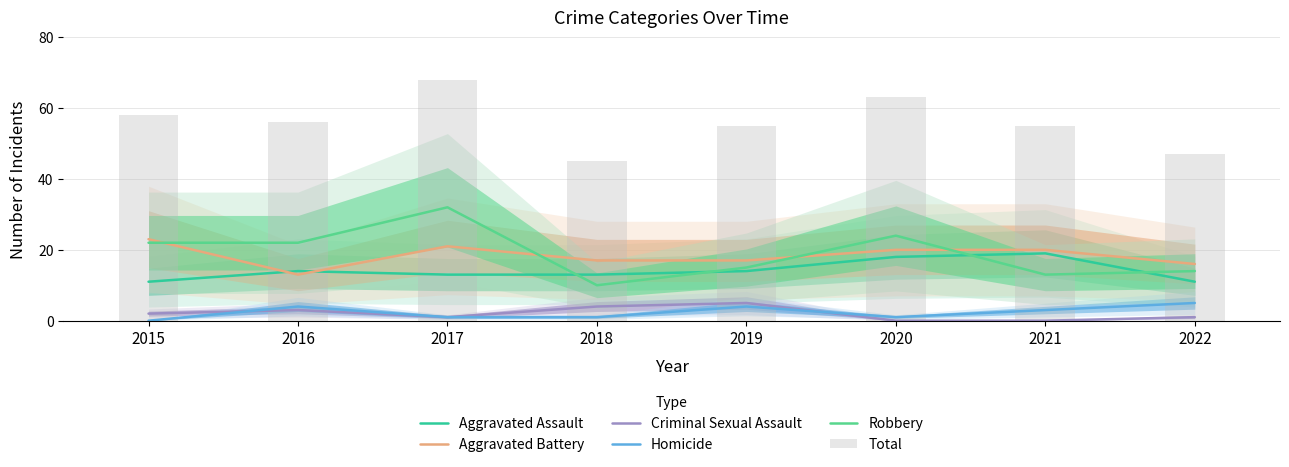

What is the maximum value for Aggravated Battery?

23